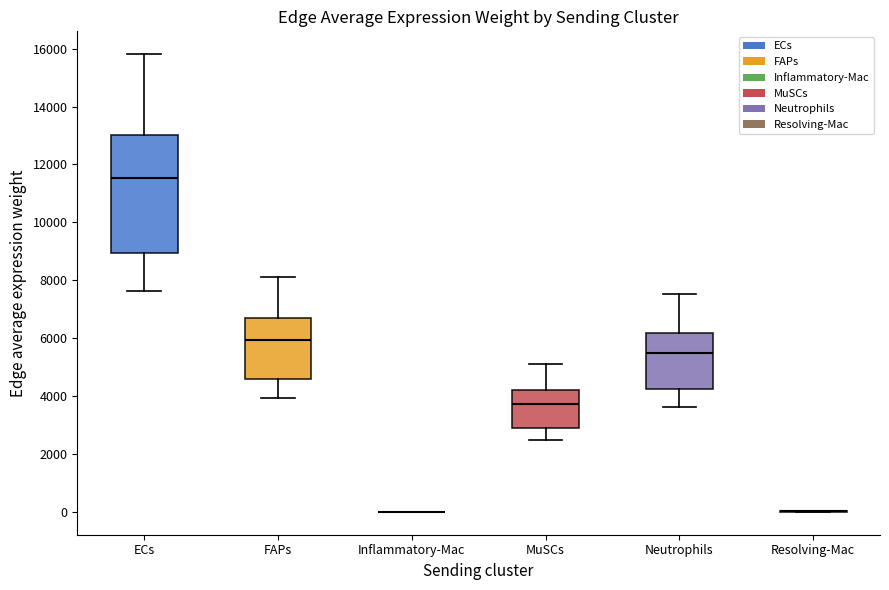

Reading left to right, read every box against the y-axis: the position of its median line, the range the box covers, and the ends of its whiskers. The values are not printed on the chart, so give them approximately, as read against the axis.

ECs: median 11600, box 9000 to 13000, whiskers 7600 to 15800
FAPs: median 6000, box 4600 to 6600, whiskers 4000 to 8200
Inflammatory-Mac: box collapsed to a line at 0, whiskers 0 to 0
MuSCs: median 3800, box 2800 to 4200, whiskers 2400 to 5200
Neutrophils: median 5400, box 4200 to 6200, whiskers 3600 to 7600
Resolving-Mac: box collapsed to a line at 0, whiskers 0 to 0